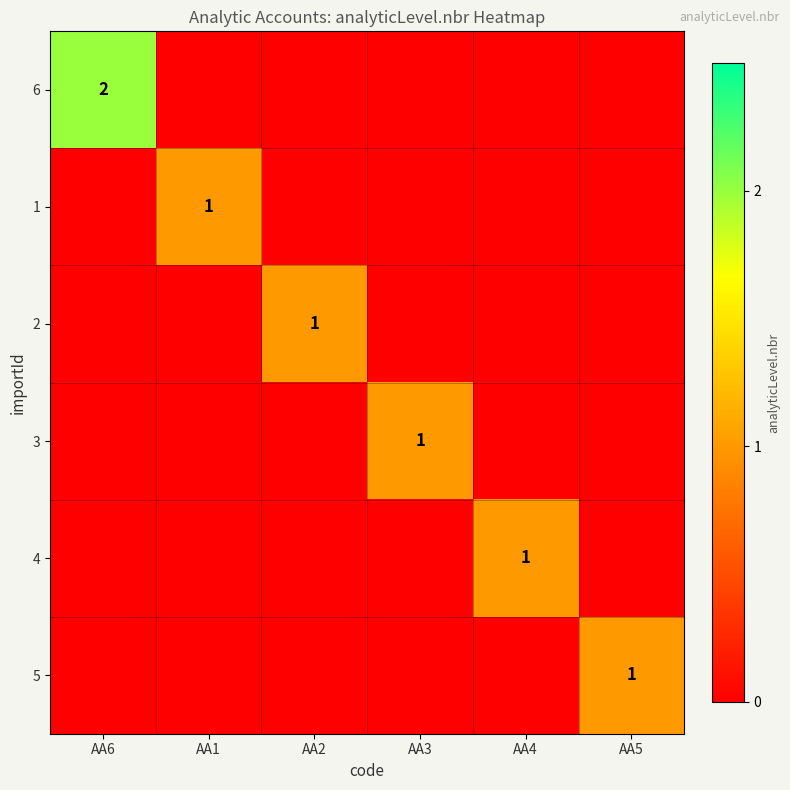

The 2 series shows 0 at AA2. True or false?

False